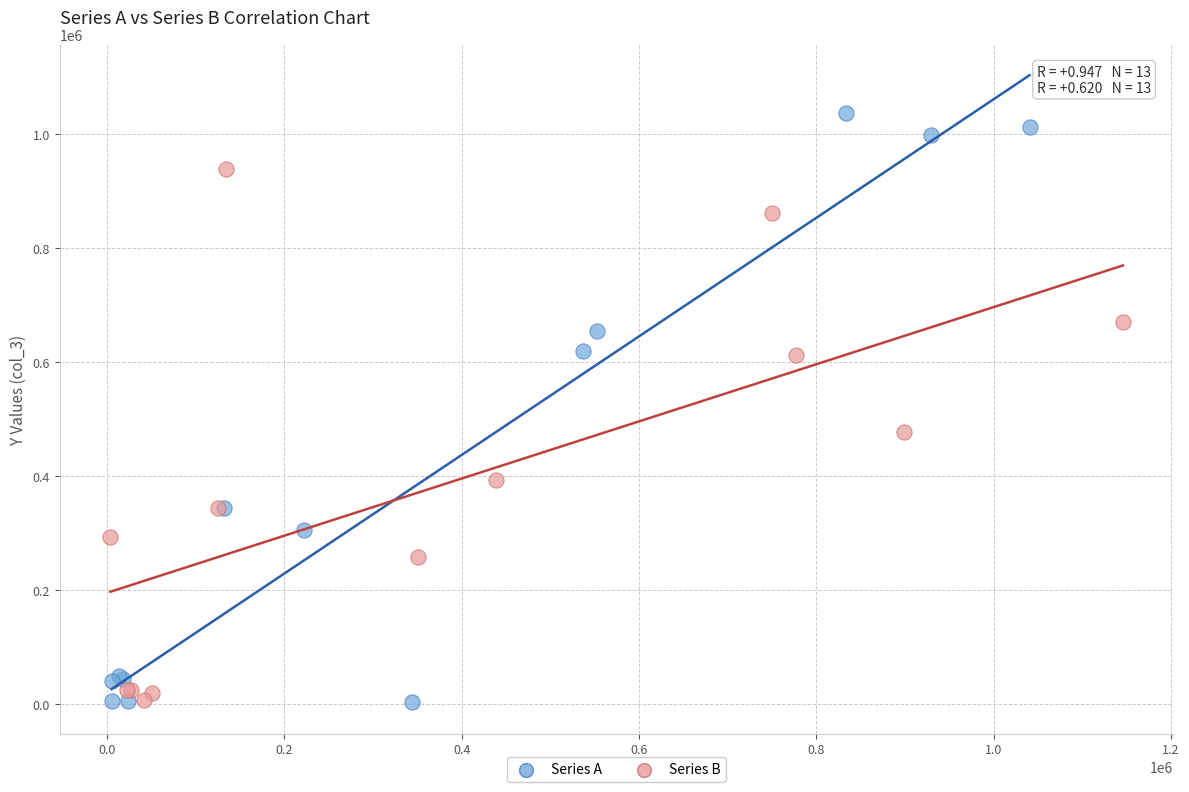

What are all the series names shown in the legend?

Series A, Series B